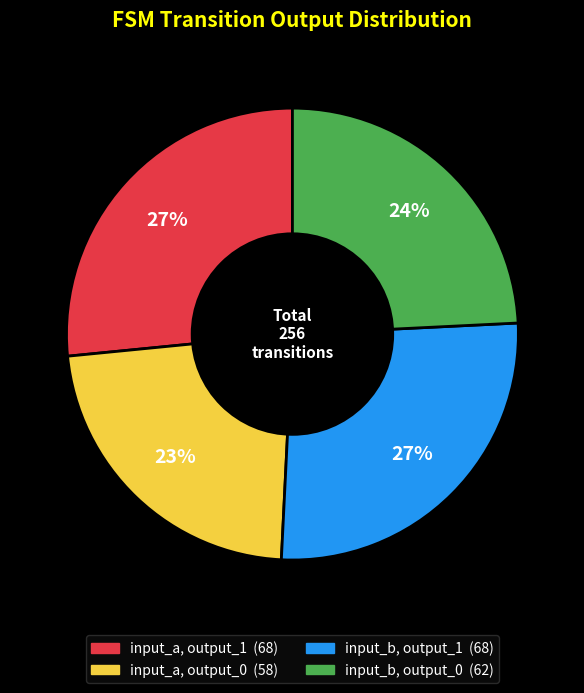

The input_a, output_0 slice represents 38% of the pie. True or false?

False